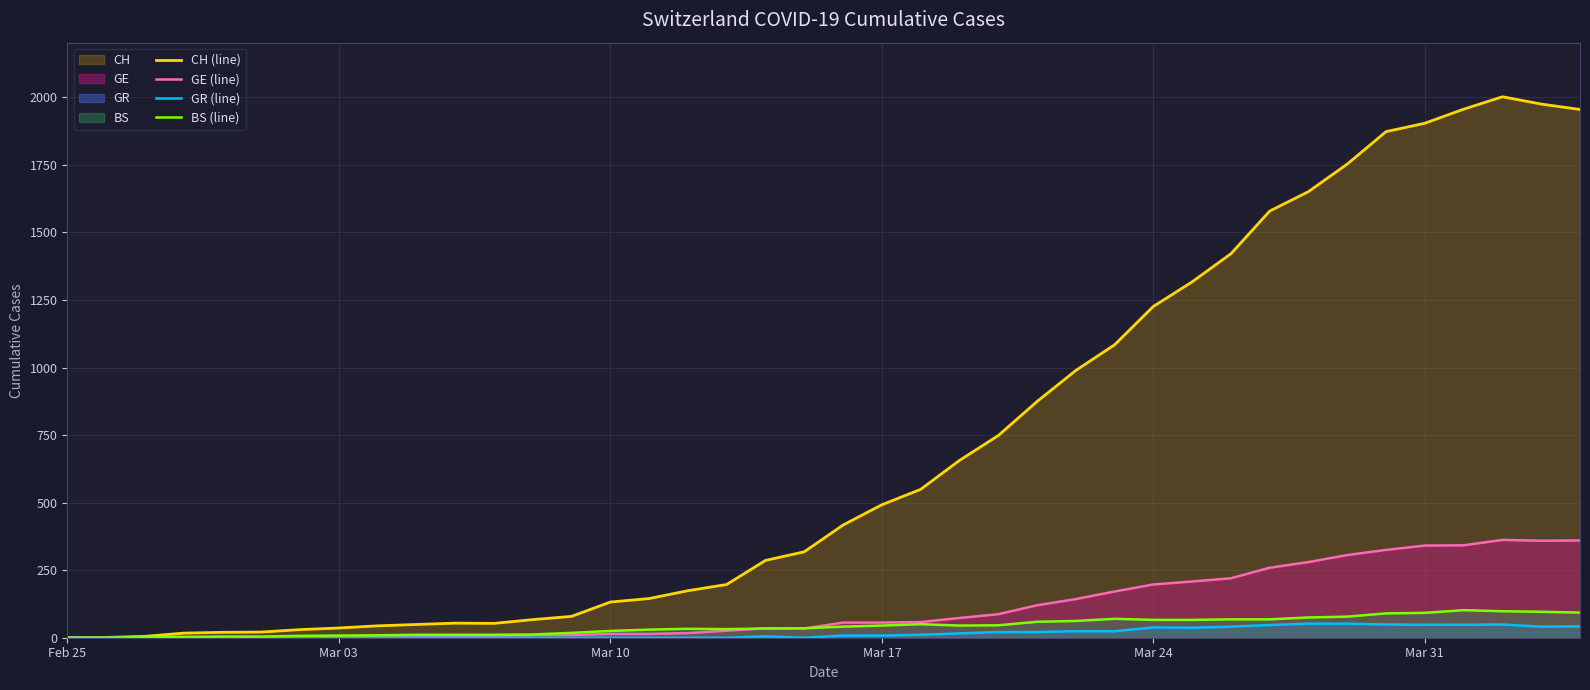

What is the highest value of the CH (line) series?

2002